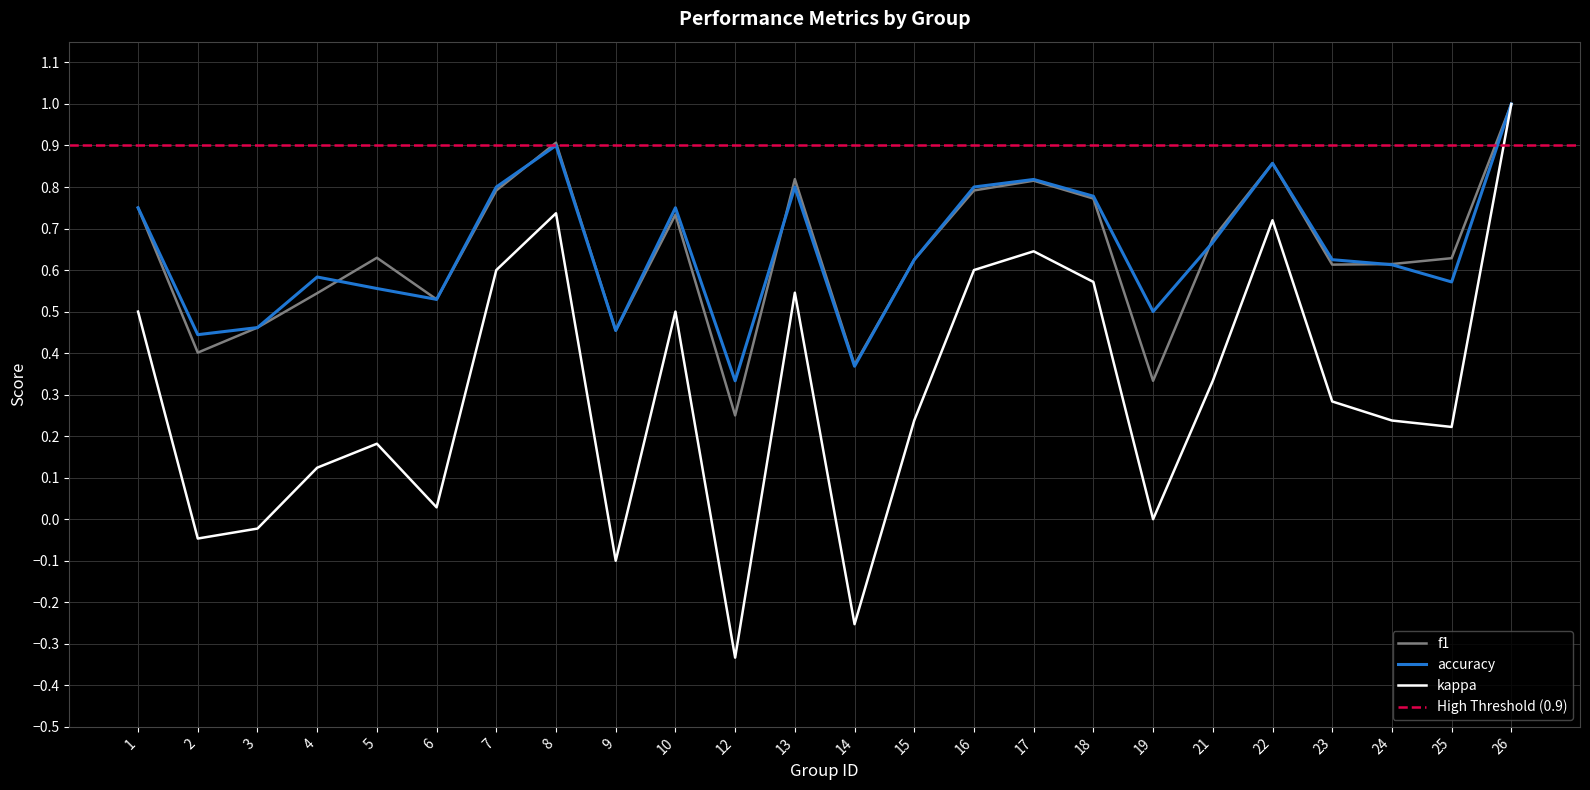

In f1, how many points are higher than both neighbors (excluding endpoints)?

6